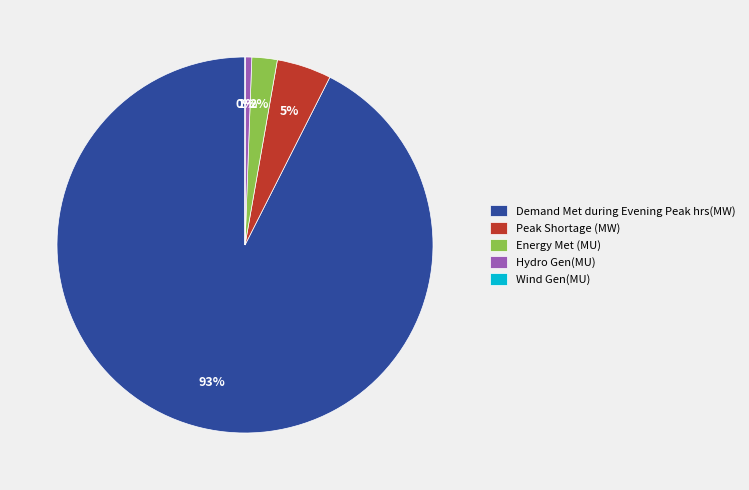

To the nearest percent, what is the average slice percentage?

20%